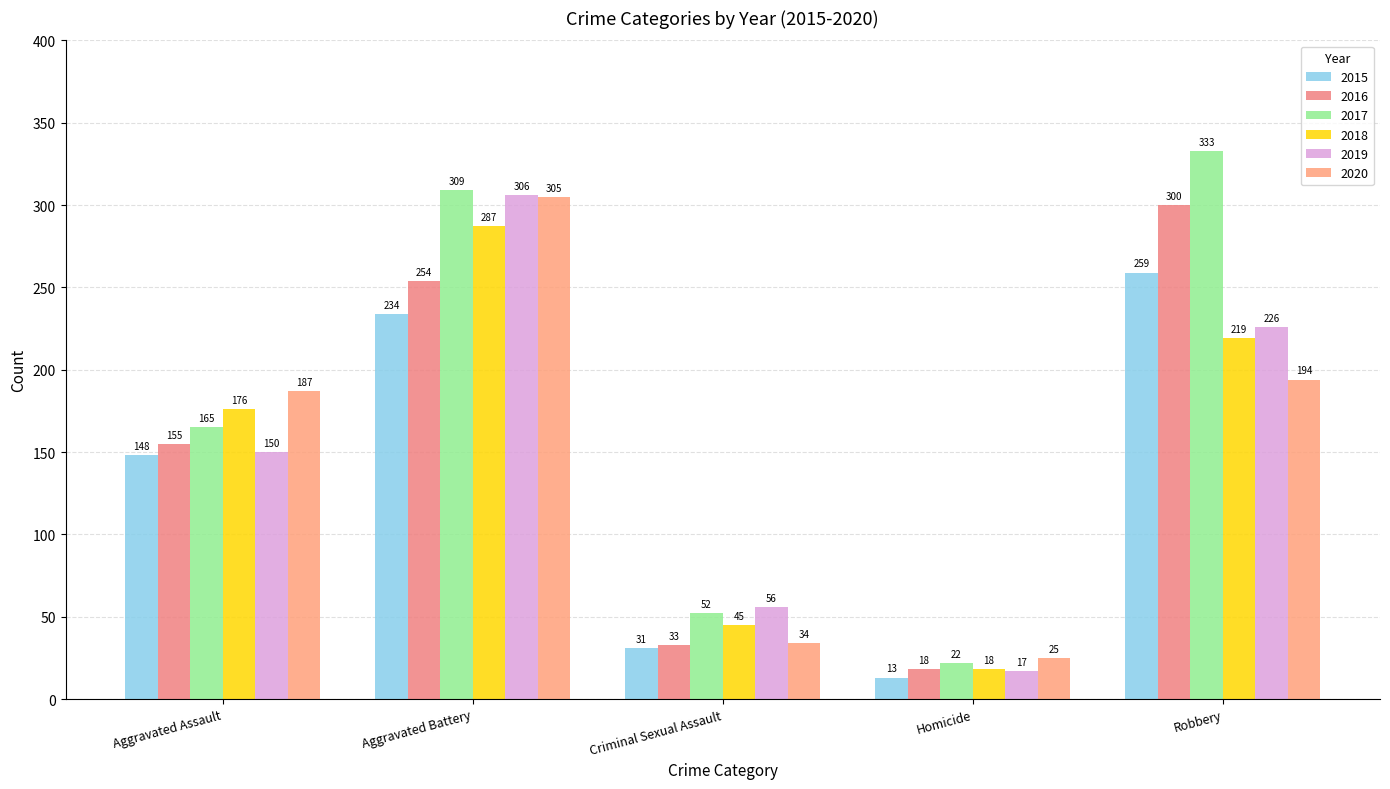

What is the label of the 2nd bar from the right?

Homicide